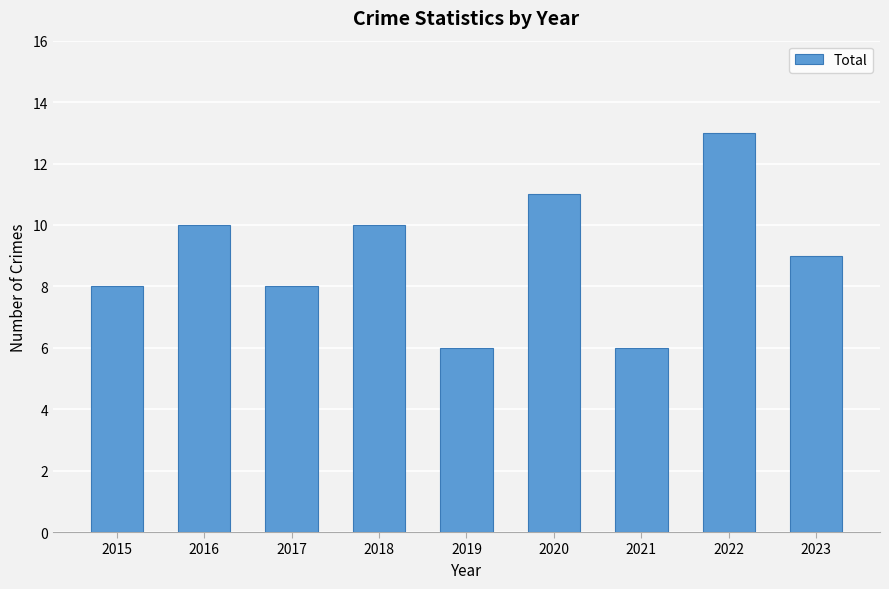

Which label corresponds to the largest value in the chart?

2022